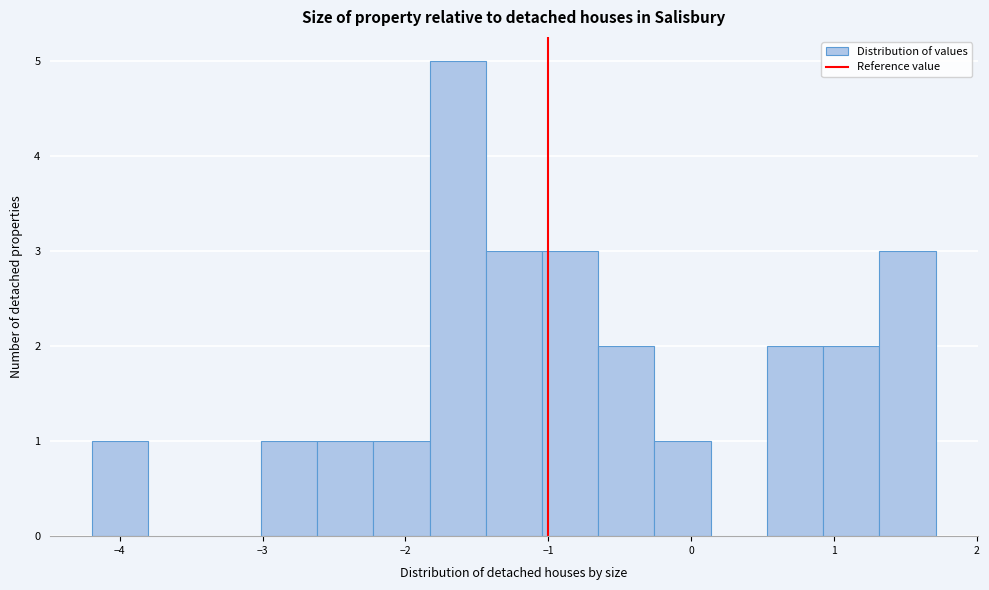

Around what value on the x-axis is the tallest bar? Give the approximate position of its centre, as read against the axis.

-1.6